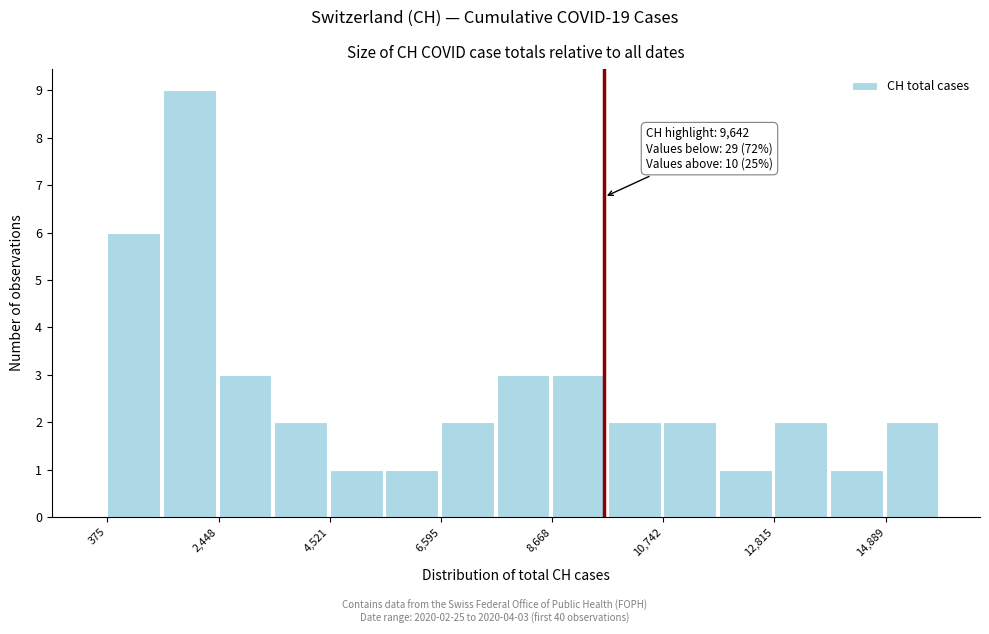

Read against the x-axis, roughly where is the centre of the tallest bar?

2000